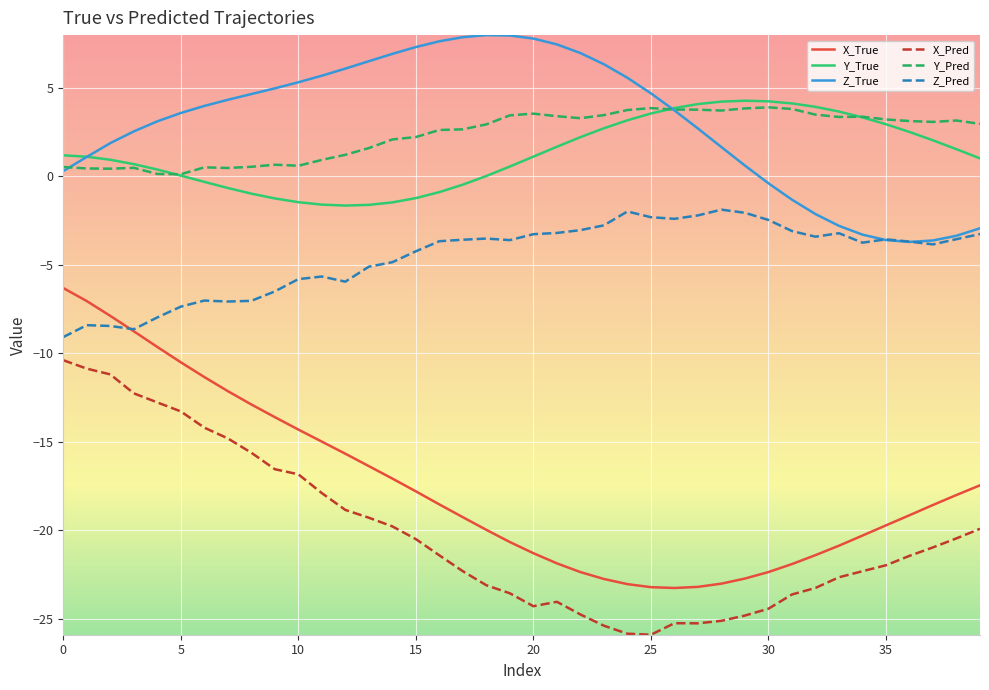

True or false: X_Pred and Z_Pred intersect in this chart.

False